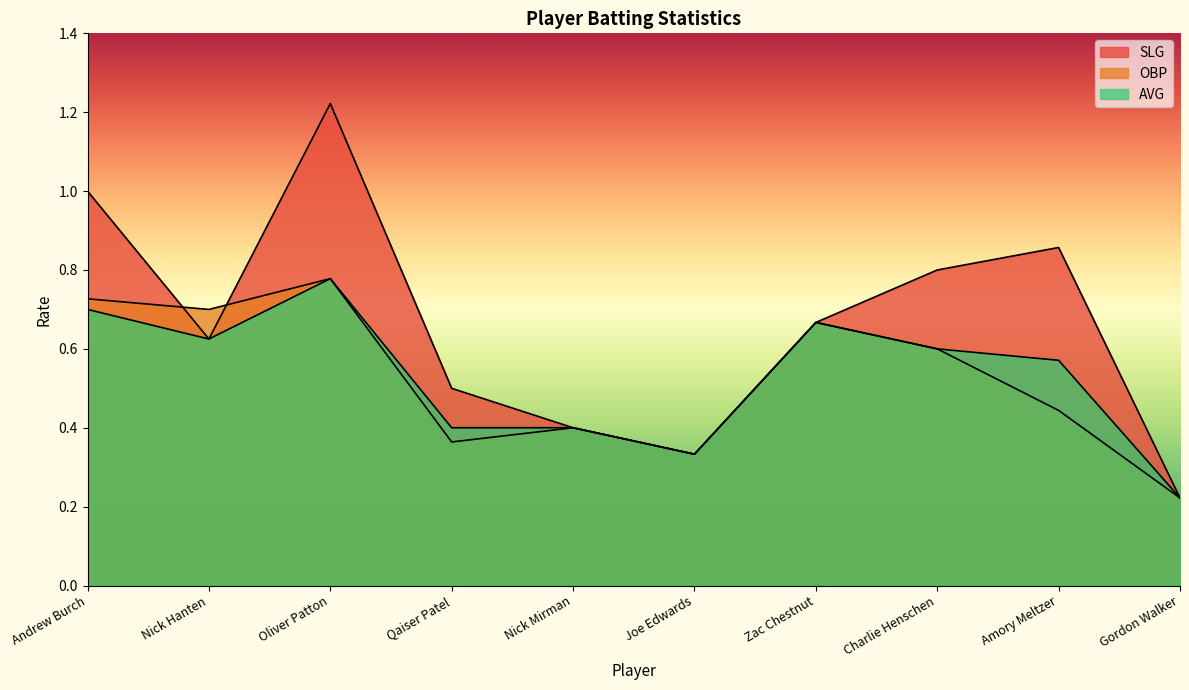

List the labels in order of SLG value, largest first.

Oliver Patton, Andrew Burch, Amory Meltzer, Charlie Henschen, Zac Chestnut, Nick Hanten, Qaiser Patel, Nick Mirman, Joe Edwards, Gordon Walker